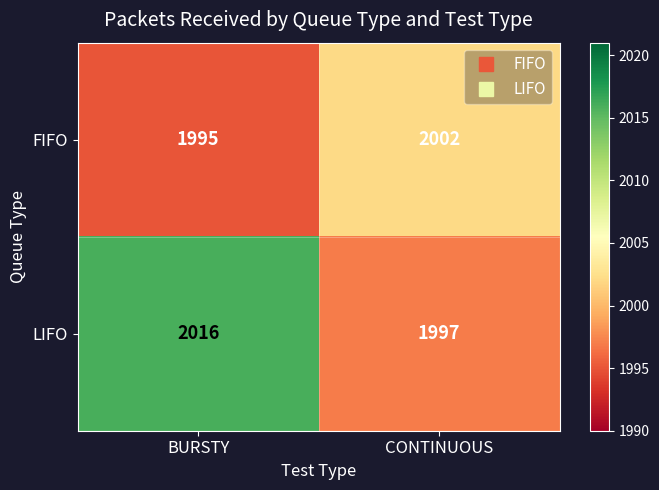

How many data points in LIFO are less than 2016?

1